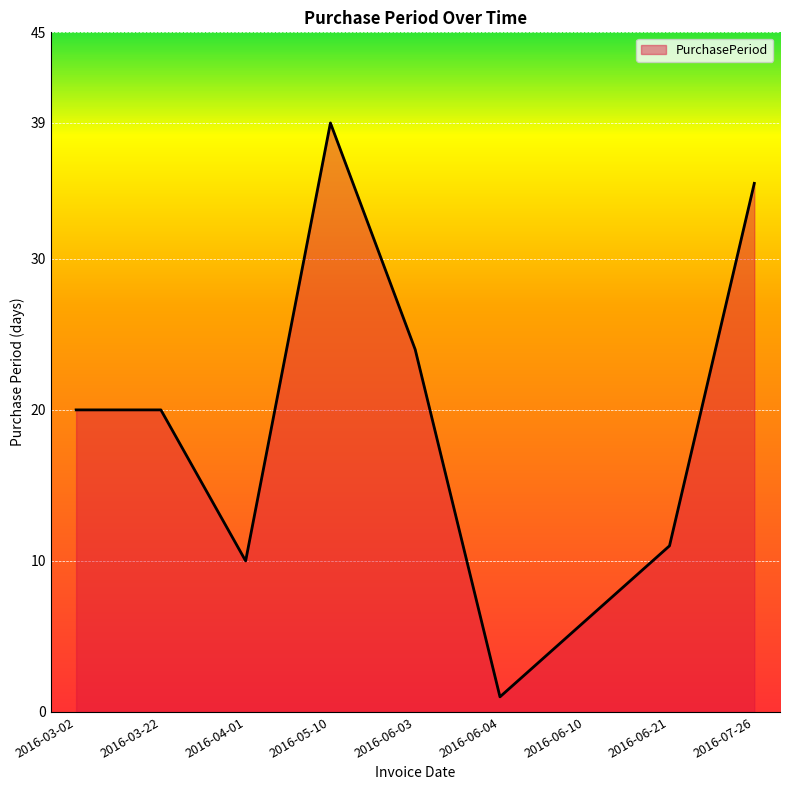

What is the smallest value displayed?

1